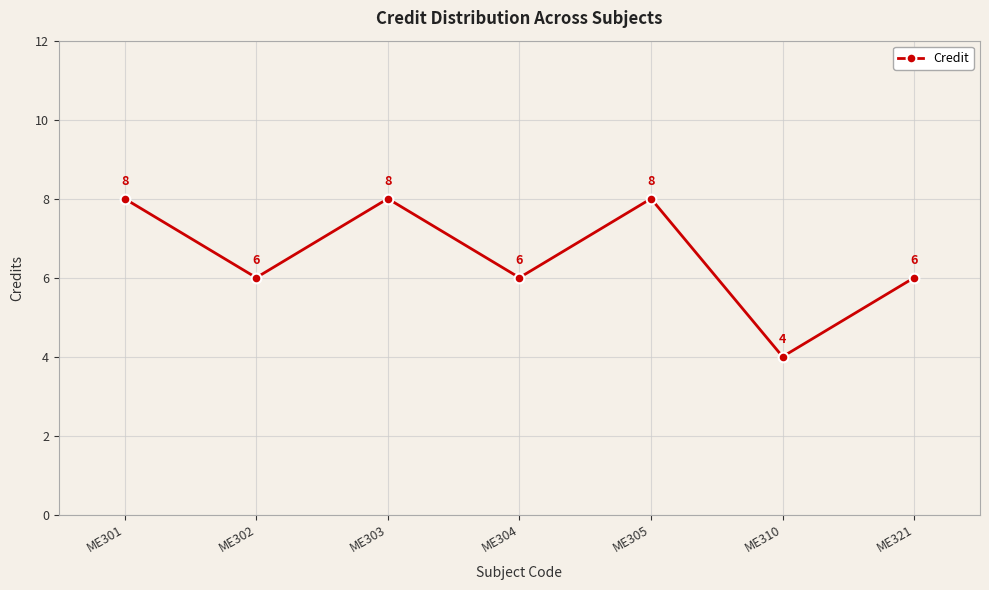

What is the minimum value shown in the chart?

4